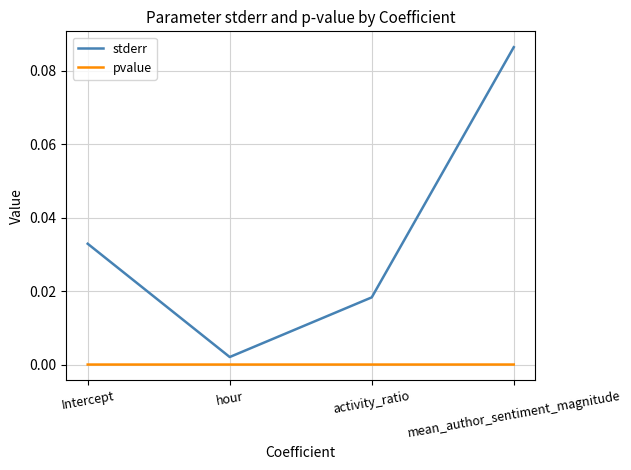

Rank the series by their maximum value, from lowest to highest.

pvalue, stderr